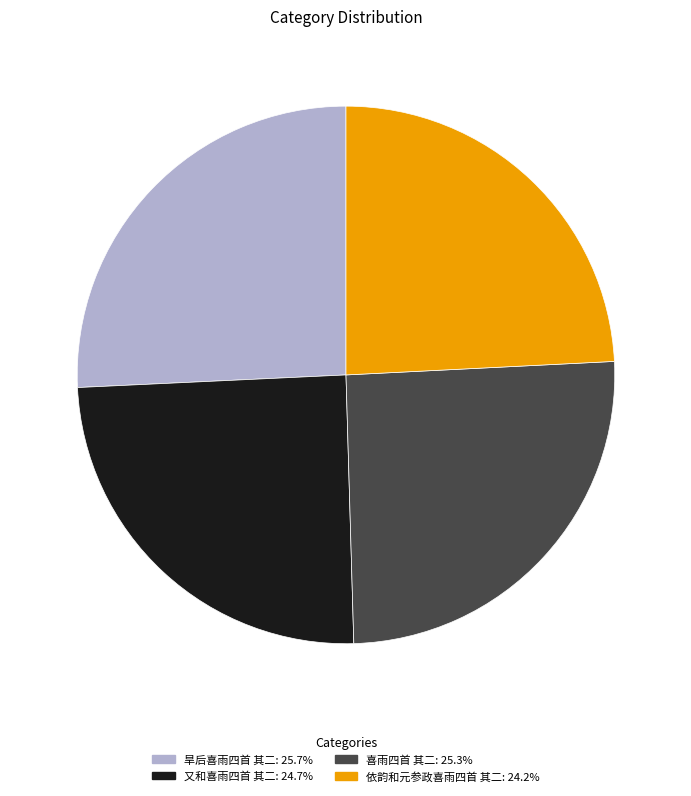

Which slice is the smallest?

依韵和元参政喜雨四首 其二